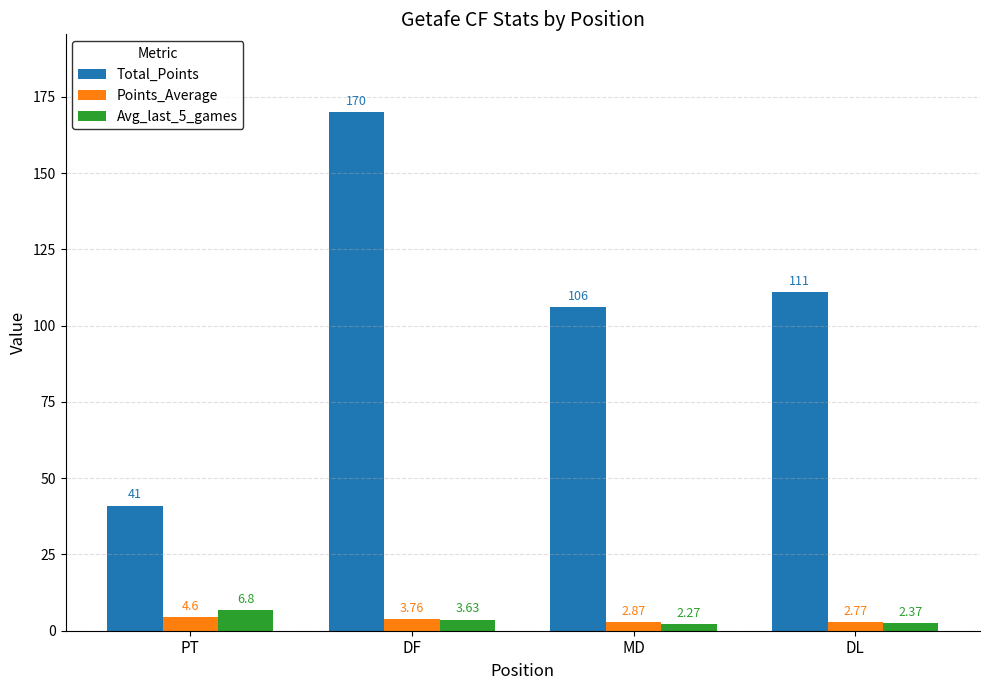

What is the total value across all series at MD?

111.1